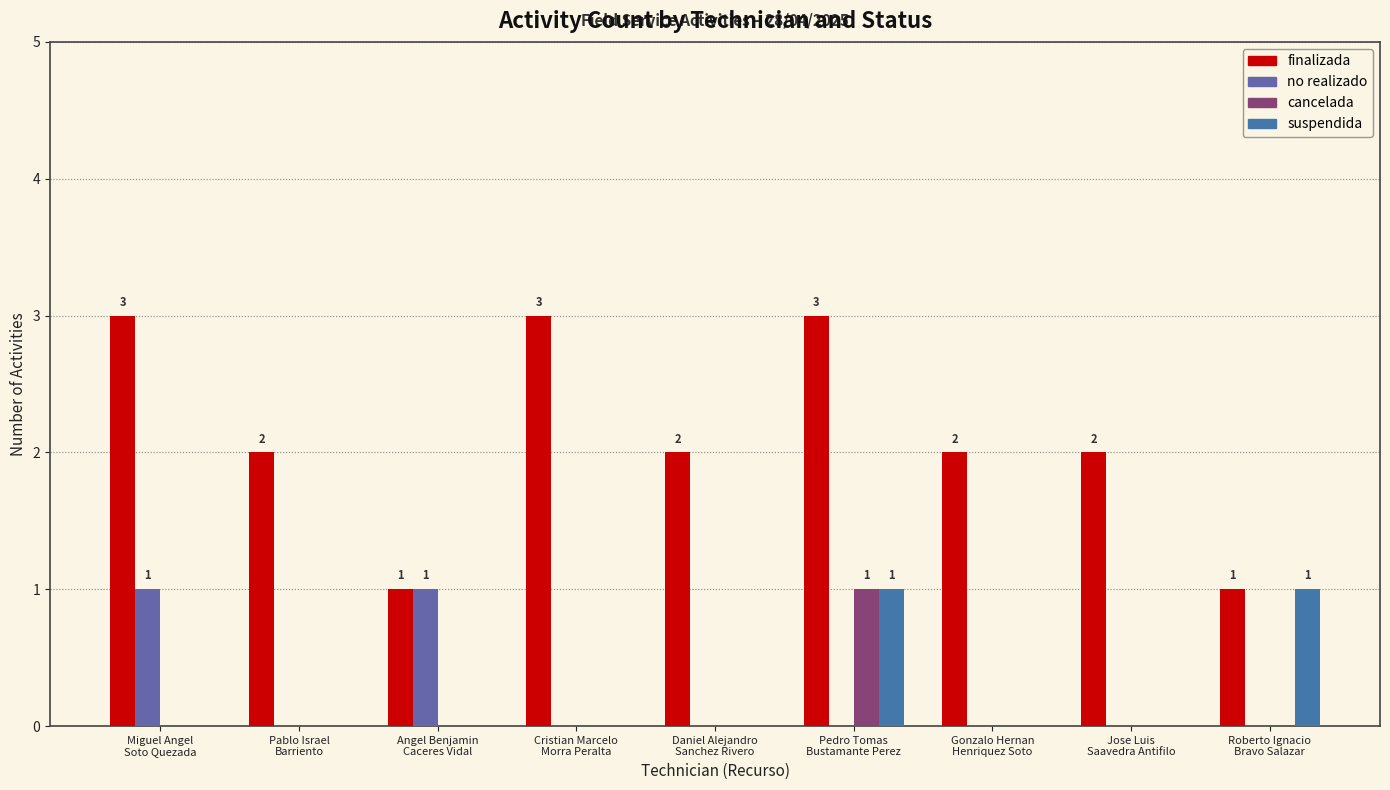

Rank the series at Gonzalo Hernan
Henriquez Soto from highest to lowest value.

finalizada, no realizado, cancelada, suspendida